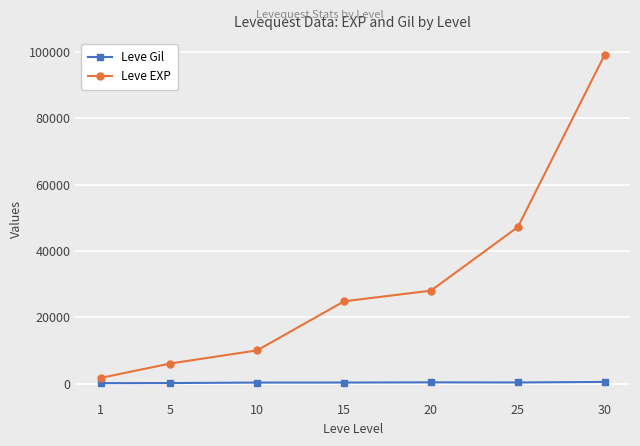

True or false: Leve EXP has more than 1 interior local peaks.

False